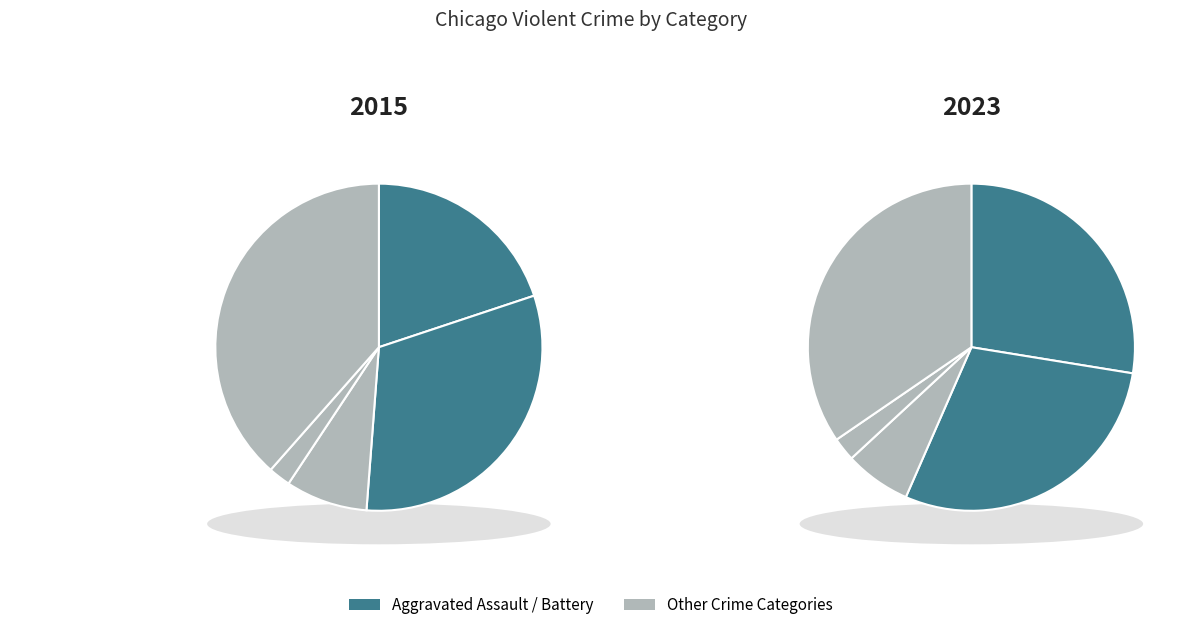

Is it true that Robbery is 26% of the pie?

False